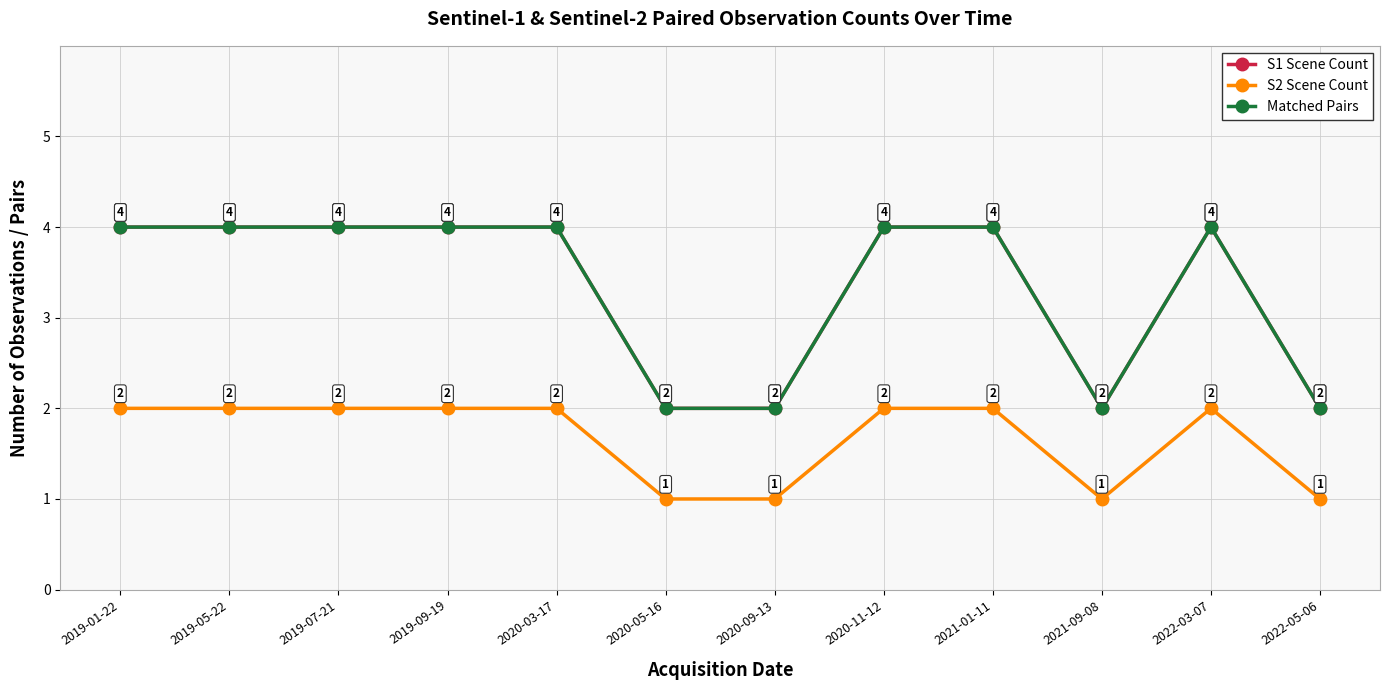

Count the Matched Pairs values in the range 2 to 4.

12